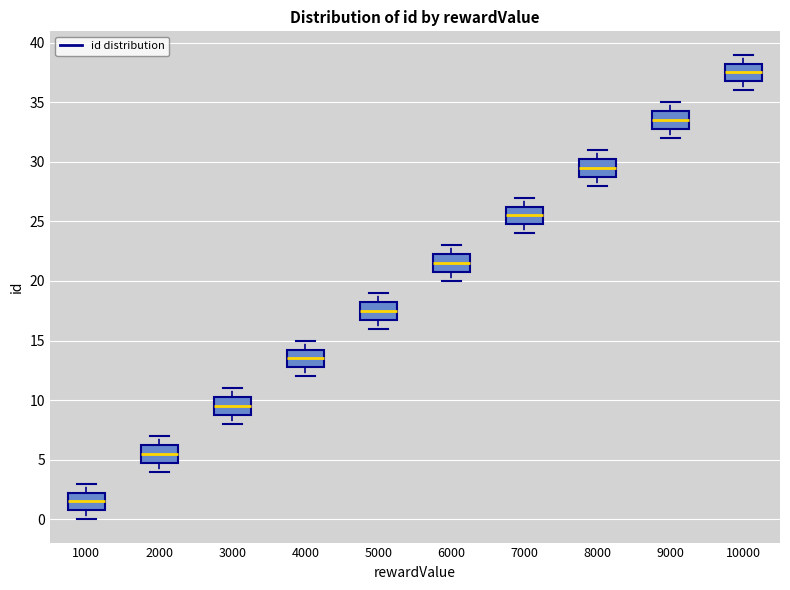

Reading left to right, transcribe this box plot: for each box, give where its median line is, the range the box spans, and where its two whiskers end, as read against the y-axis. The values are not printed on the chart, so give them approximately, as read against the axis.

1000: median 1.5, box 1.0 to 2.5, whiskers 0.0 to 3.0
2000: median 5.5, box 5.0 to 6.5, whiskers 4.0 to 7.0
3000: median 9.5, box 9.0 to 10.5, whiskers 8.0 to 11.0
4000: median 13.5, box 13.0 to 14.5, whiskers 12.0 to 15.0
5000: median 17.5, box 17.0 to 18.5, whiskers 16.0 to 19.0
6000: median 21.5, box 21.0 to 22.5, whiskers 20.0 to 23.0
7000: median 25.5, box 25.0 to 26.5, whiskers 24.0 to 27.0
8000: median 29.5, box 29.0 to 30.5, whiskers 28.0 to 31.0
9000: median 33.5, box 33.0 to 34.5, whiskers 32.0 to 35.0
10000: median 37.5, box 37.0 to 38.5, whiskers 36.0 to 39.0